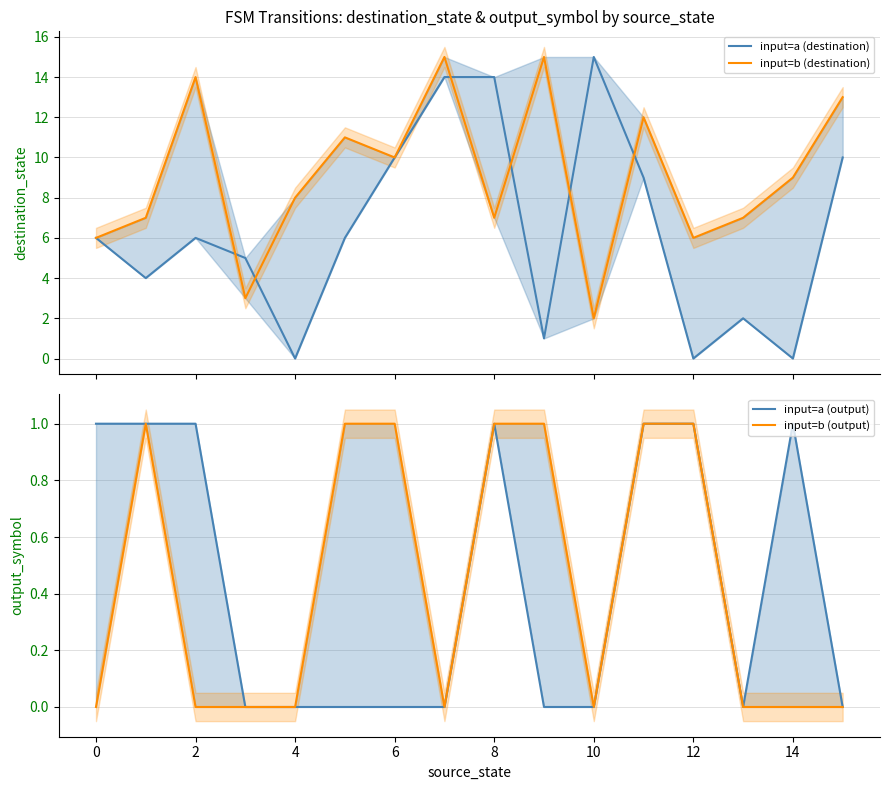

Is it true that input=b equals 1 at 13?

False